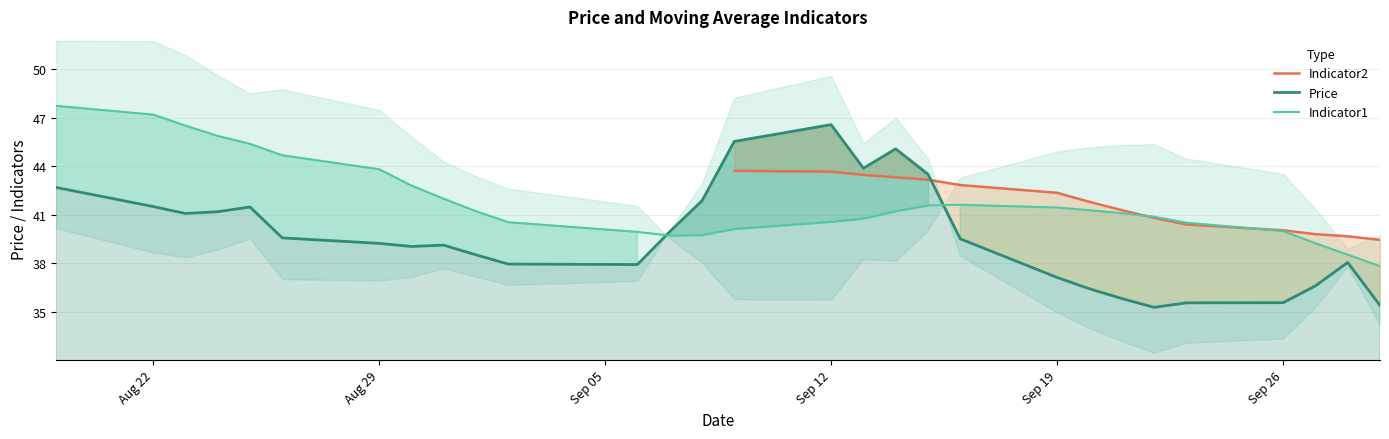

How many times do Price and Indicator1 cross each other?

2